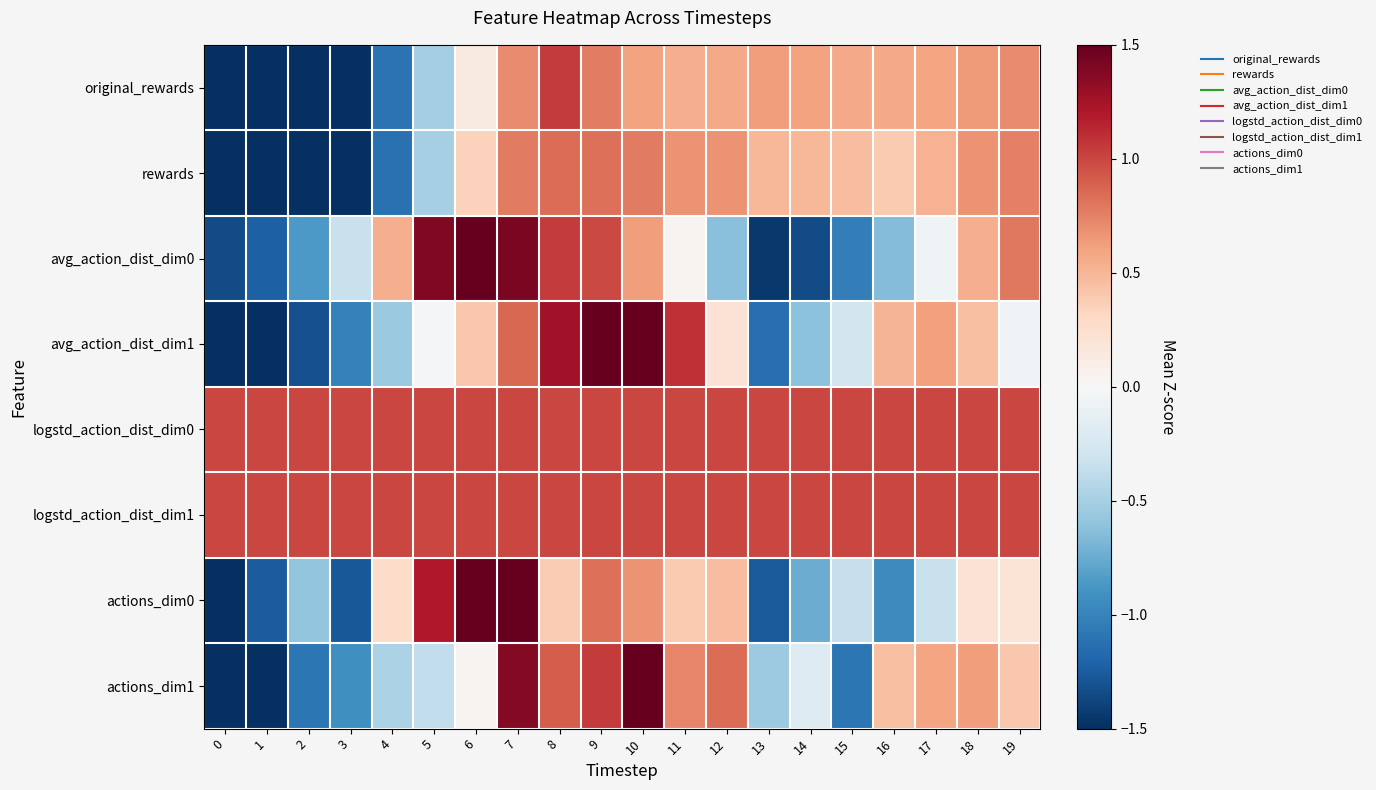

How many categories are shown in the chart?

20